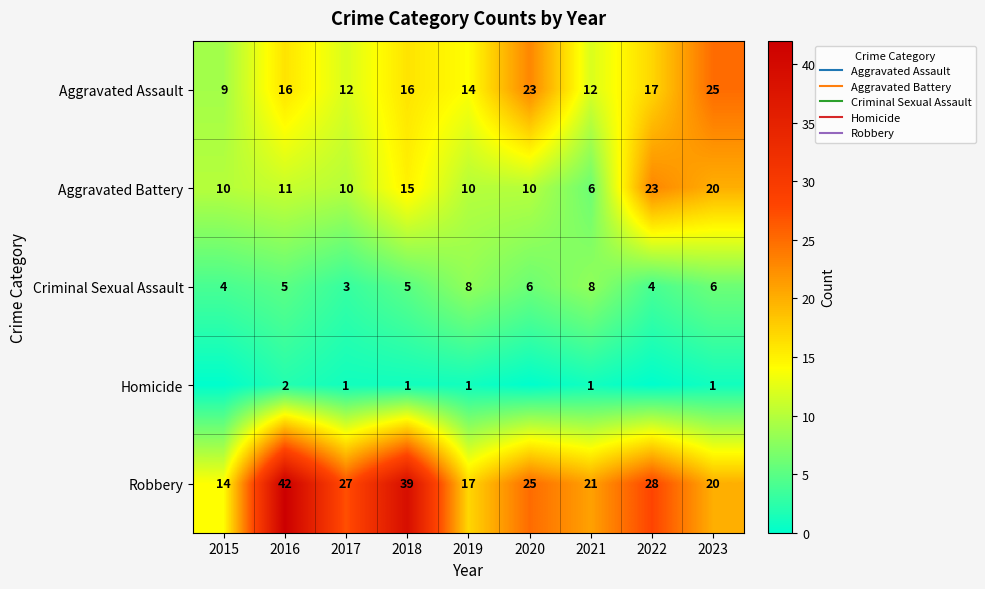

Rank the series at 2019 from lowest to highest value.

Homicide, Criminal Sexual Assault, Aggravated Battery, Aggravated Assault, Robbery